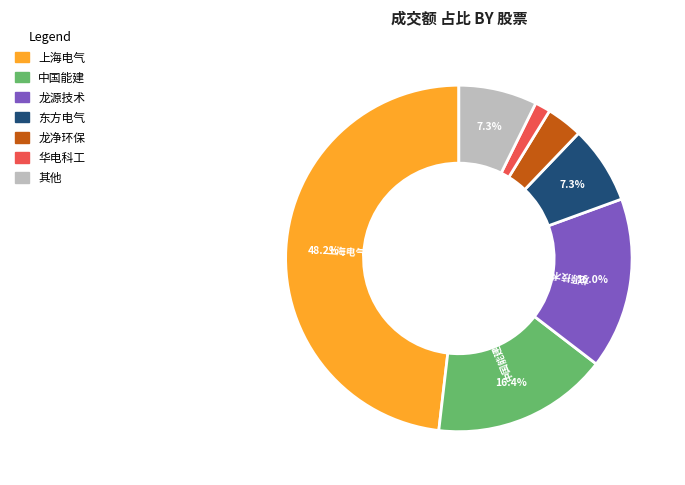

Is there a majority slice in this chart?

No